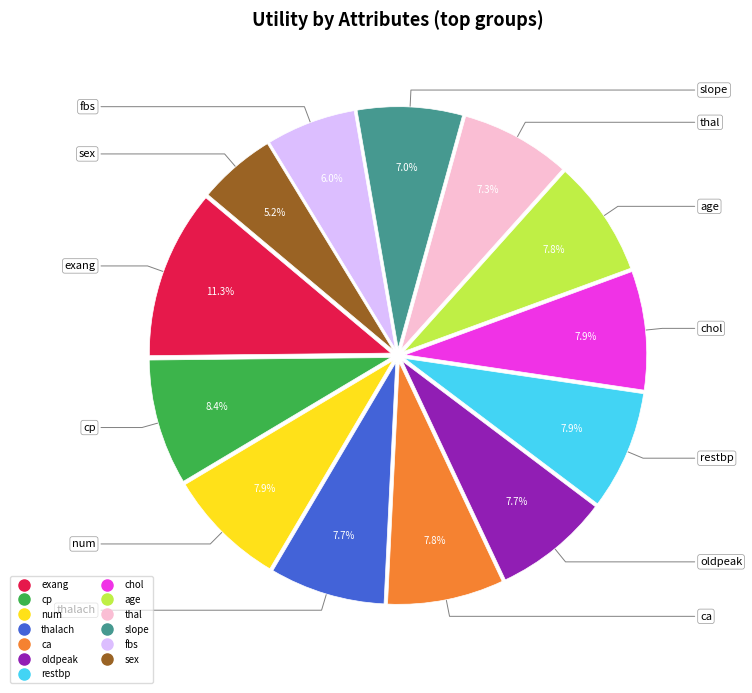

Does any single category account for the majority?

No